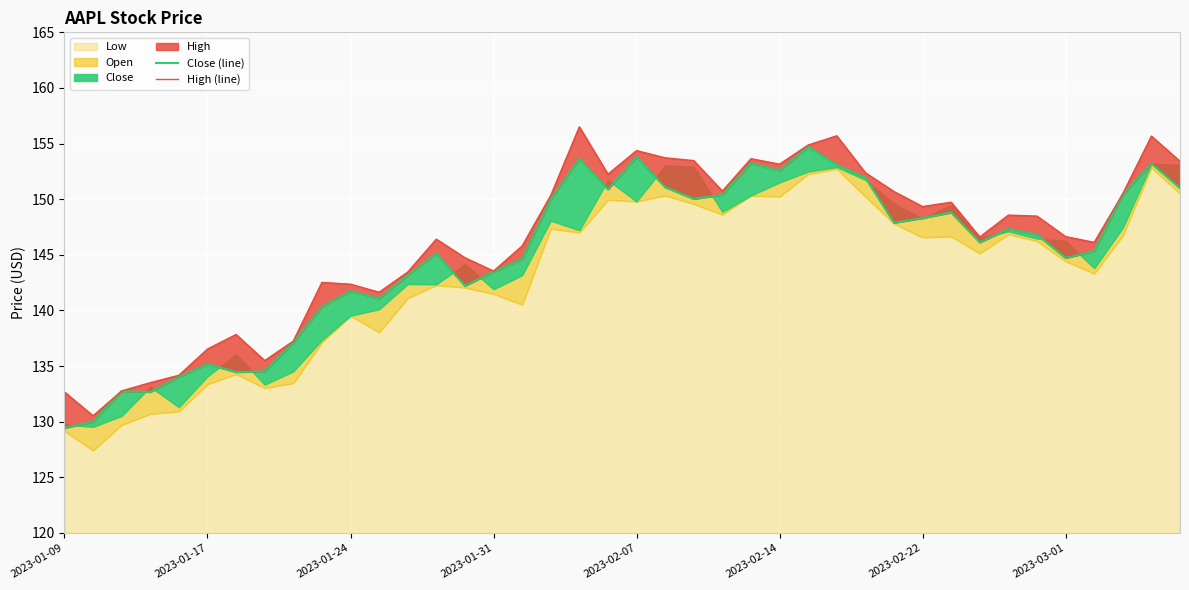

What position from the left is 38?

39